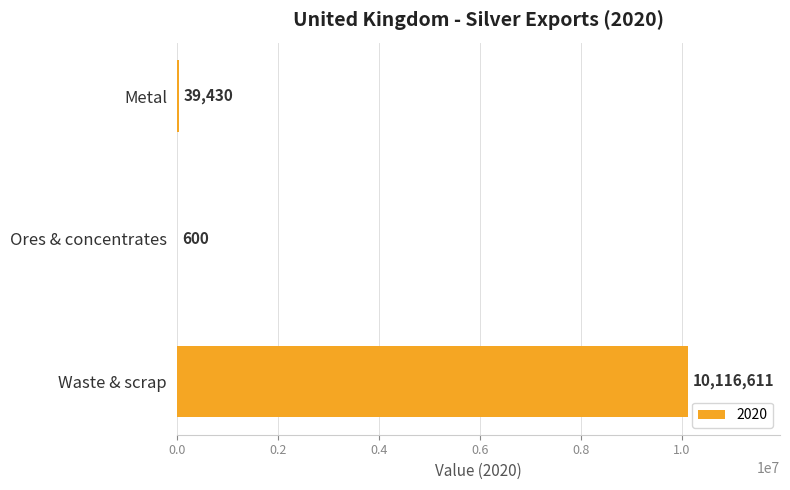

What is the maximum value shown in the chart?

10116611